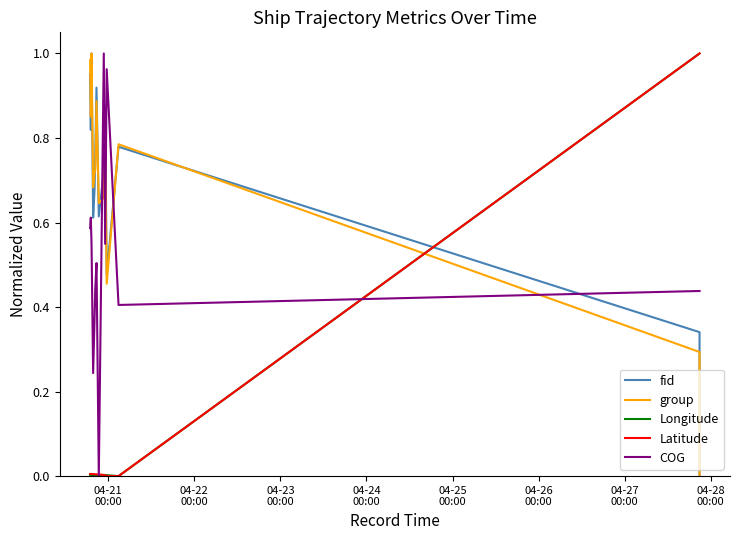

True or false: Longitude has more than 0 interior local peaks.

True